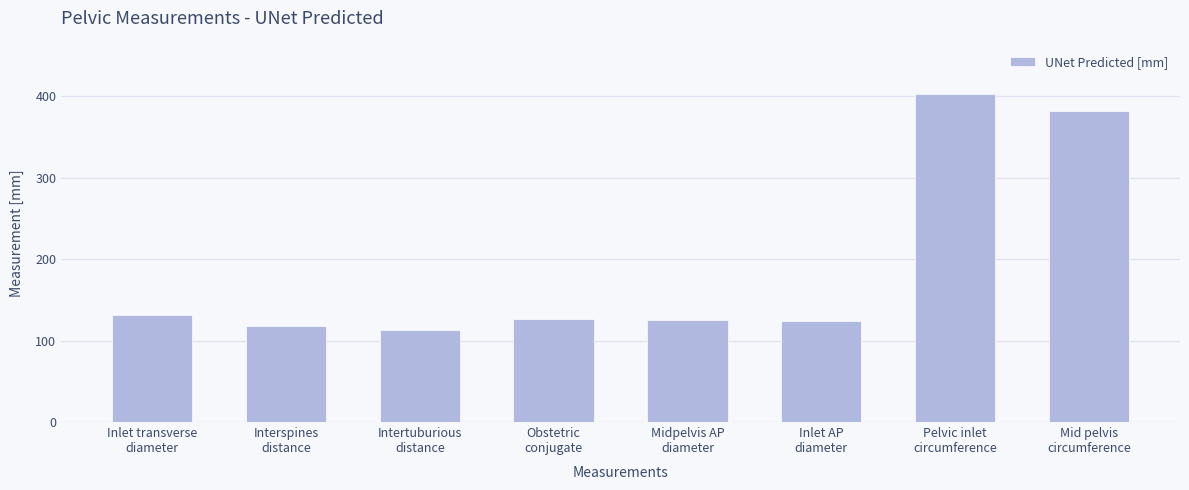

How many bars are there in total?

8